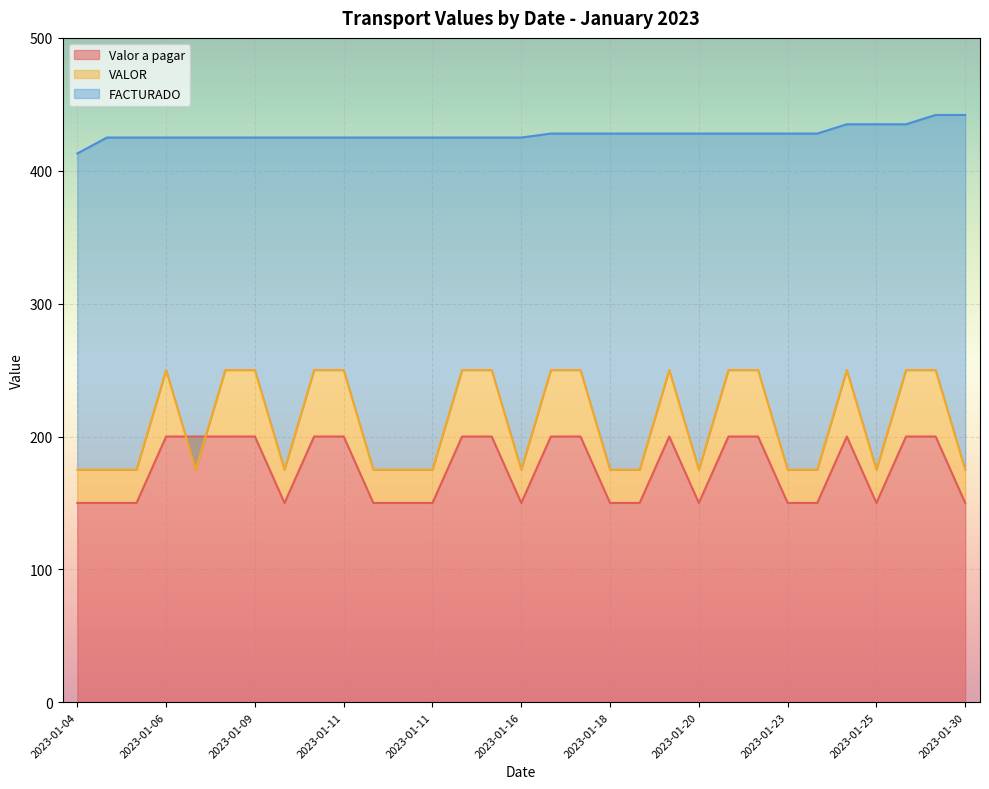

Between 2023-01-23 and 2023-01-30, which is larger?

2023-01-23